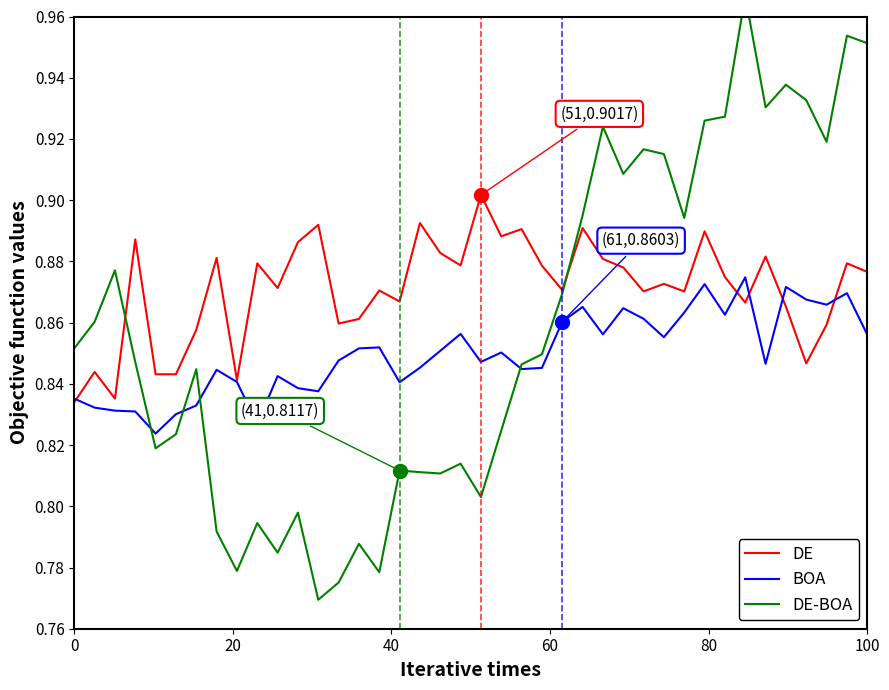

List the series in order of their overall mean, lowest first.

BOA, DE-BOA, DE